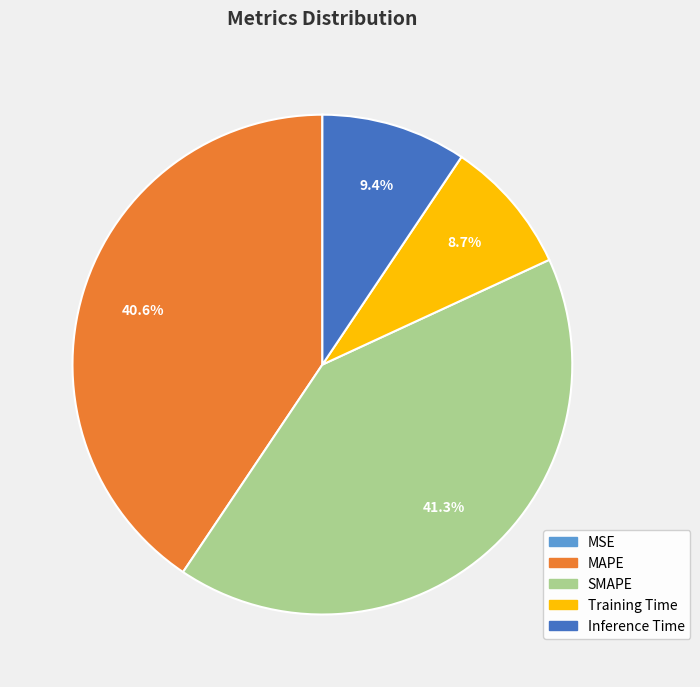

Is there any slice that represents more than half of the pie?

No